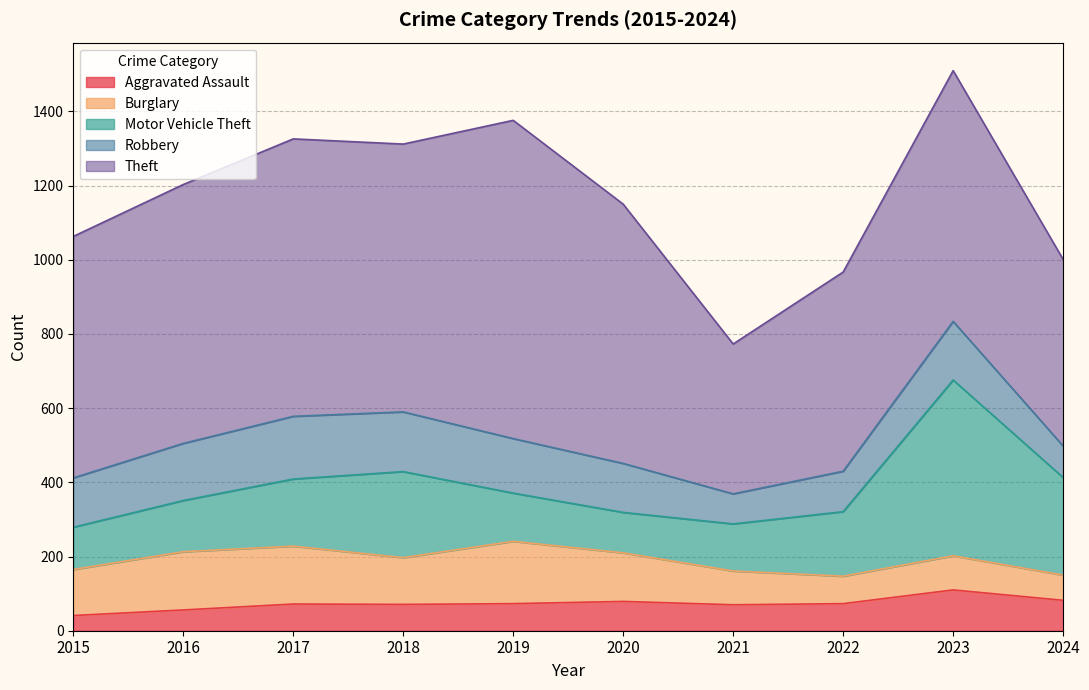

Where does the Motor Vehicle Theft series first go above 174?

2017